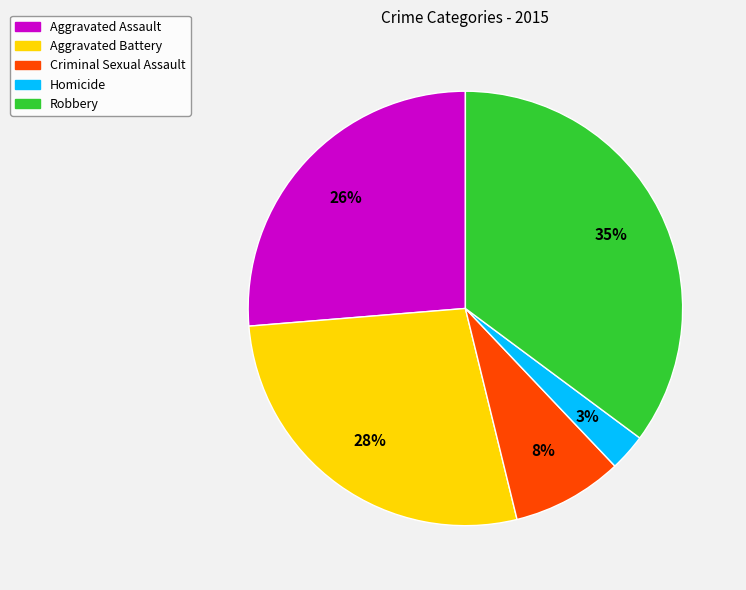

How many slices are in this pie chart?

5